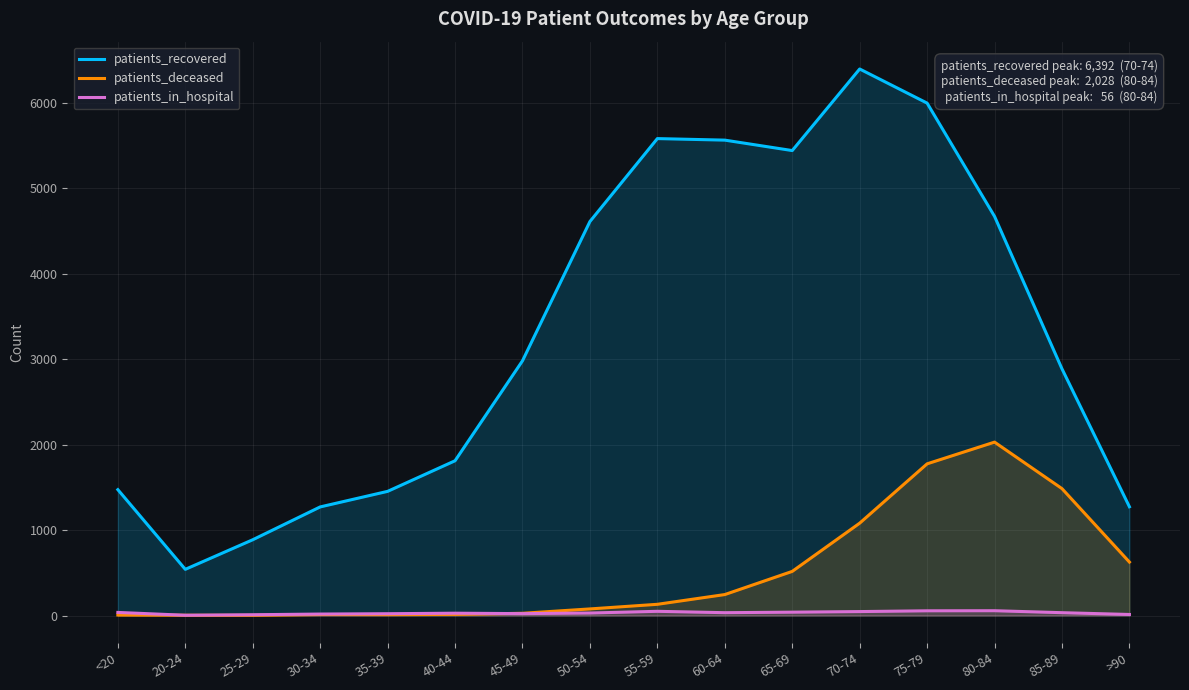

Does the chart display data point markers on the line(s)?

No